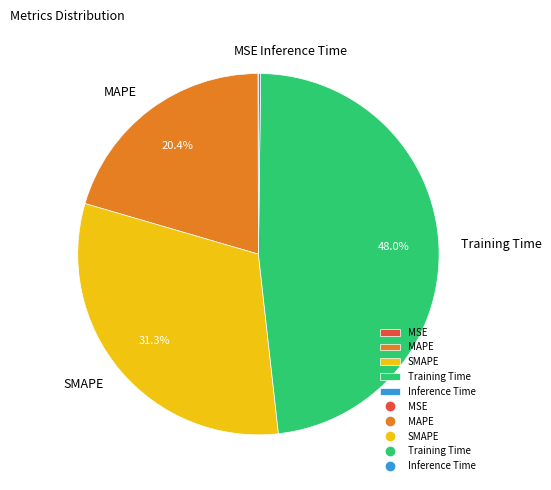

Which has a higher value, MAPE or SMAPE?

SMAPE